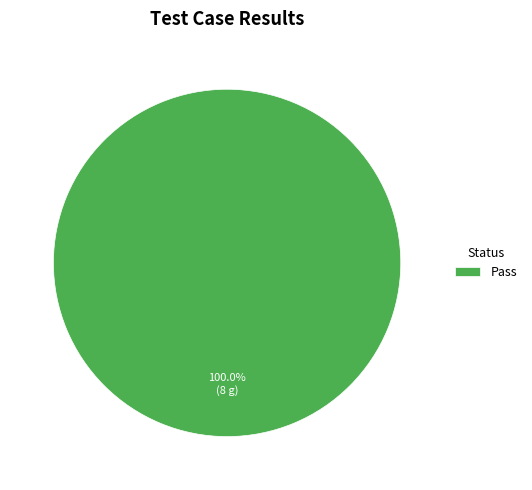

Count the number of slices in the pie.

1